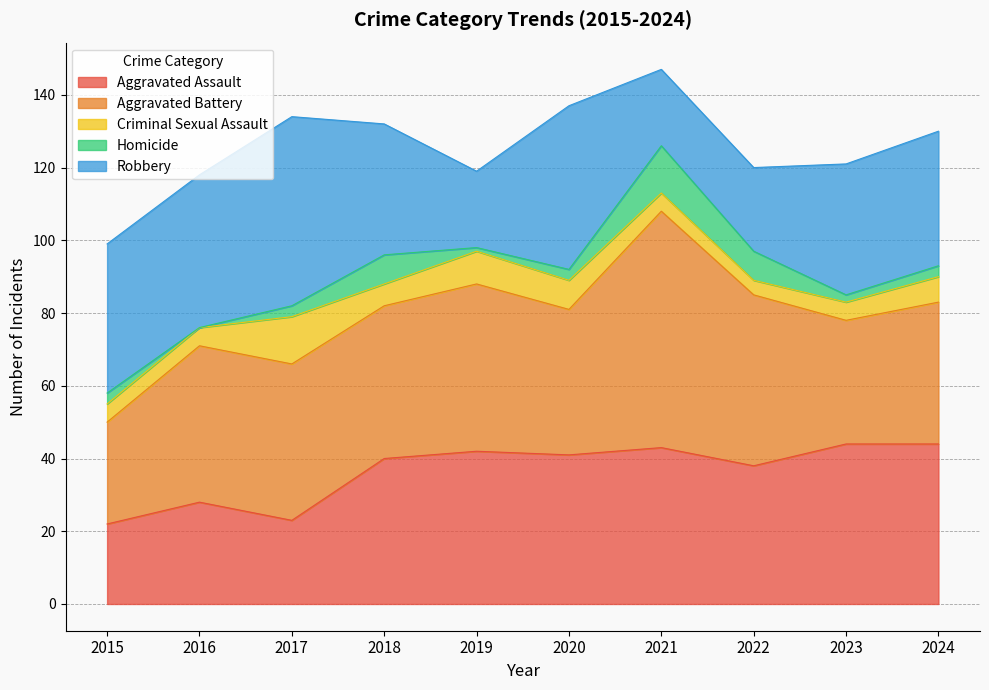

True or false: Homicide has more than 2 points higher than both neighbors.

False